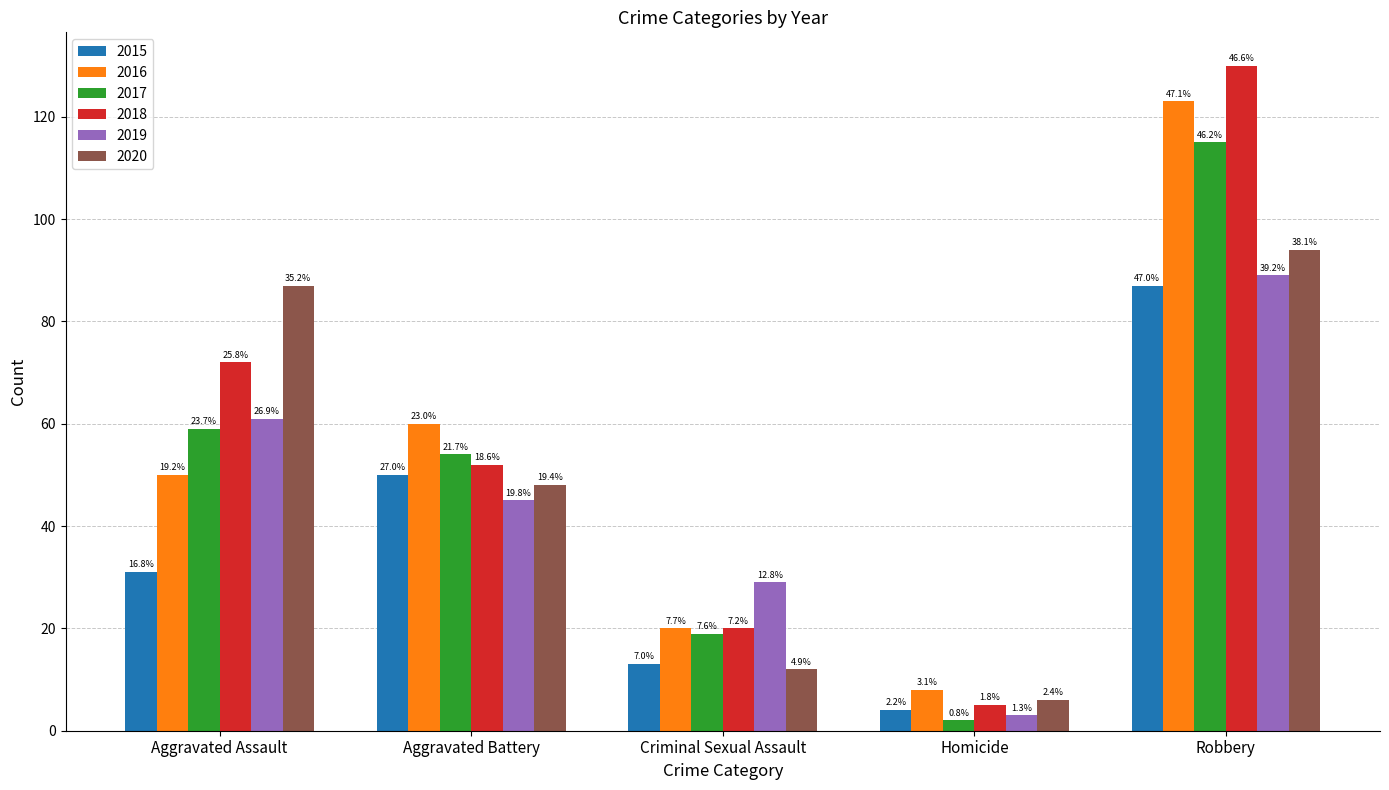

Reading left to right, transcribe all the data shown in this chart.

2015: Aggravated Assault=31	Aggravated Battery=50	Criminal Sexual Assault=13	Homicide=4	Robbery=87
2016: Aggravated Assault=50	Aggravated Battery=60	Criminal Sexual Assault=20	Homicide=8	Robbery=123
2017: Aggravated Assault=59	Aggravated Battery=54	Criminal Sexual Assault=19	Homicide=2	Robbery=115
2018: Aggravated Assault=72	Aggravated Battery=52	Criminal Sexual Assault=20	Homicide=5	Robbery=130
2019: Aggravated Assault=61	Aggravated Battery=45	Criminal Sexual Assault=29	Homicide=3	Robbery=89
2020: Aggravated Assault=87	Aggravated Battery=48	Criminal Sexual Assault=12	Homicide=6	Robbery=94